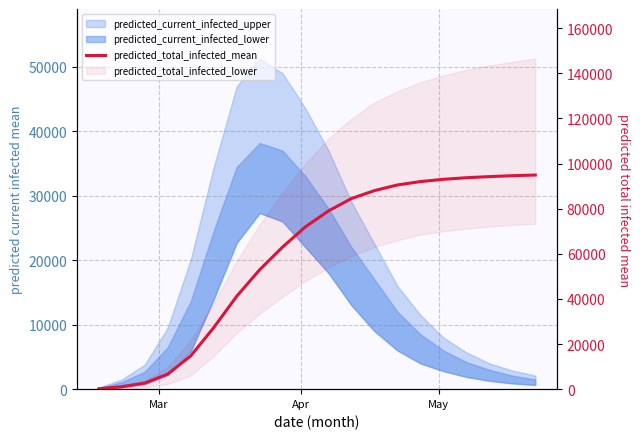

What is the minimum value shown in the chart?

183